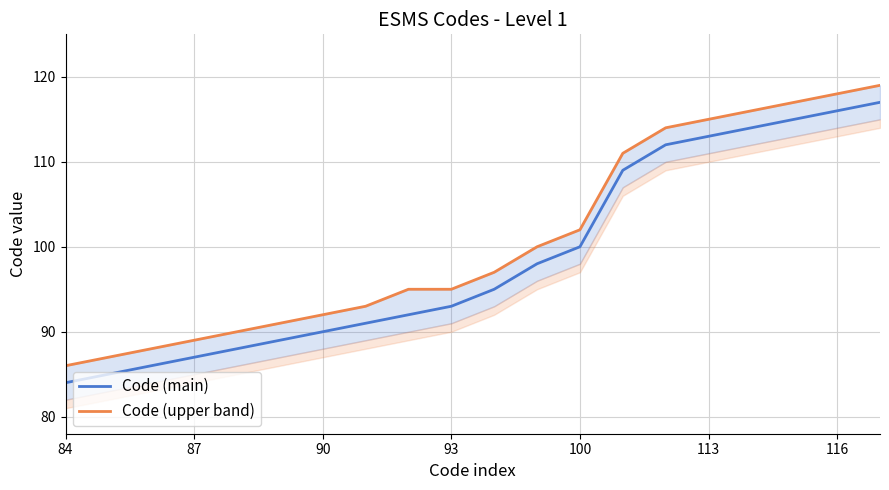

Which category has the lowest value in the Code (main) series?

84